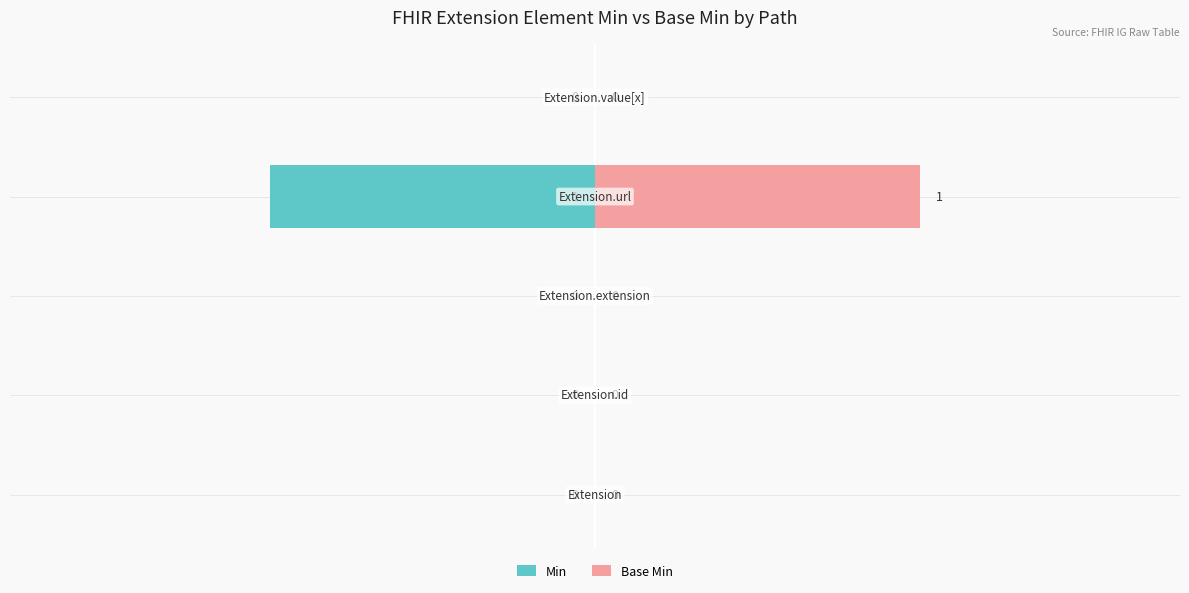

Which series has the largest range (max minus min)?

Min